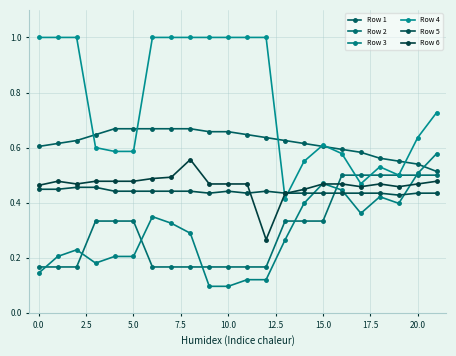

Which category has the highest value in the Row 3 series?

21